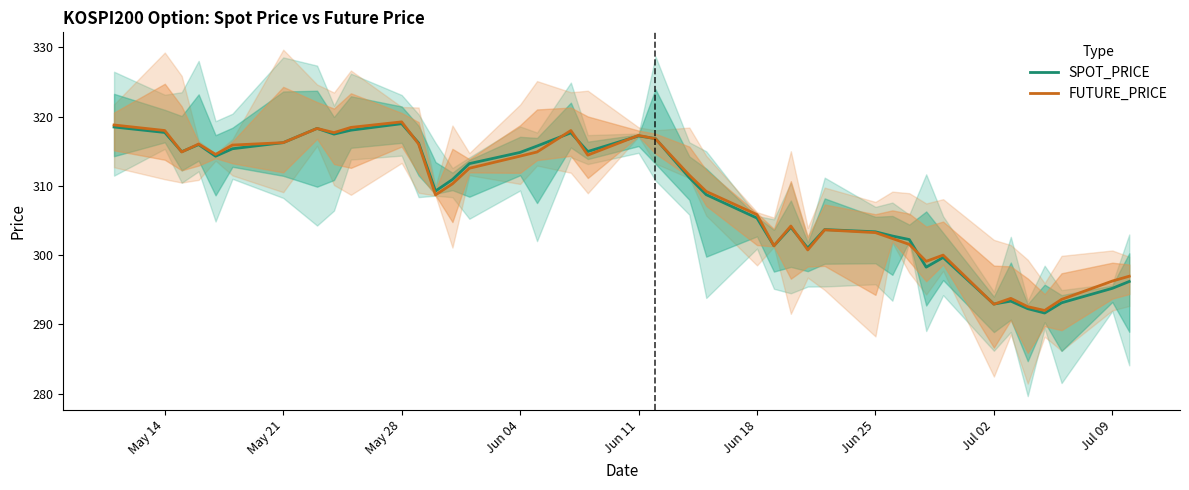

At which label is SPOT_PRICE closest to 305?

Jun 18